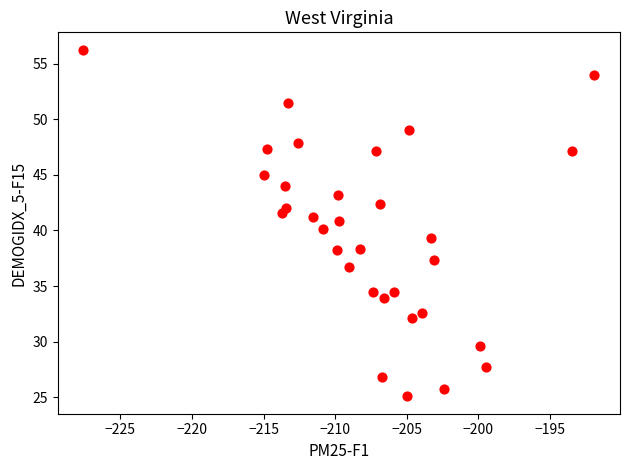

What is the range of Y values (max minus min)?

31.2